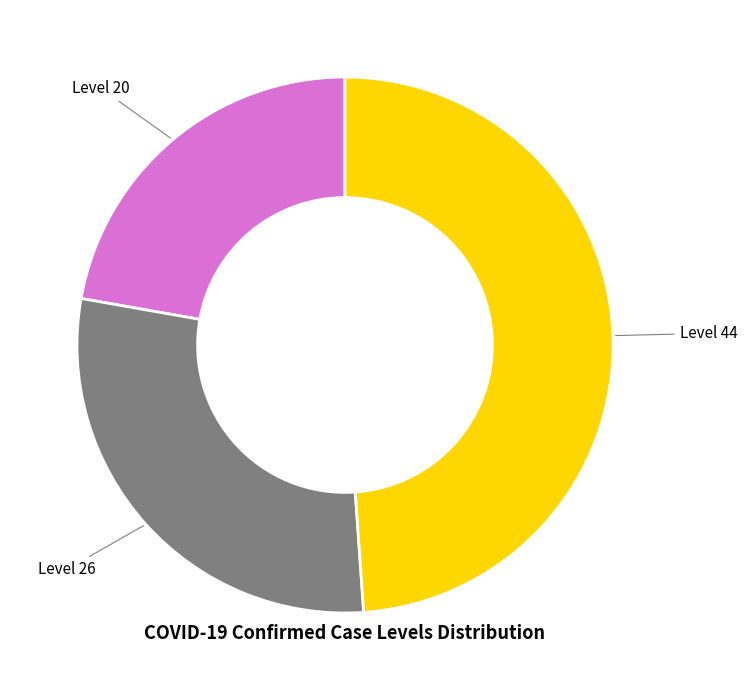

Is the sum of Level 20 and Level 44 greater than half?

Yes